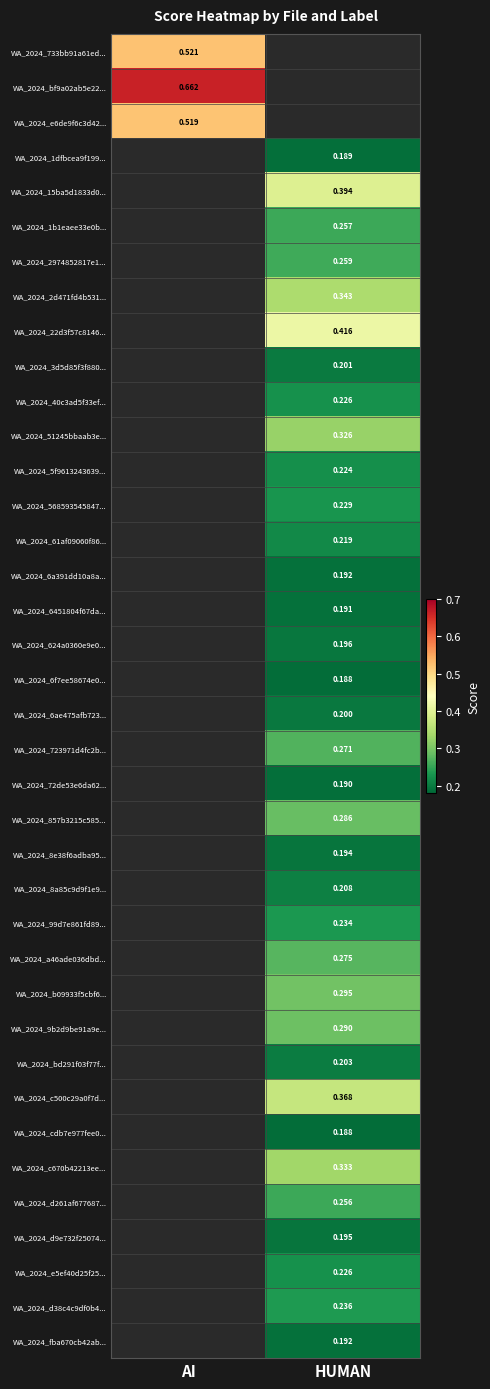

How many categories are shown in the chart?

2